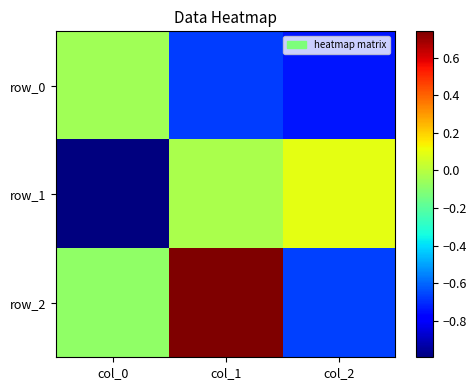

True or false: row_0 has a value of -1.0 at col_2.

False